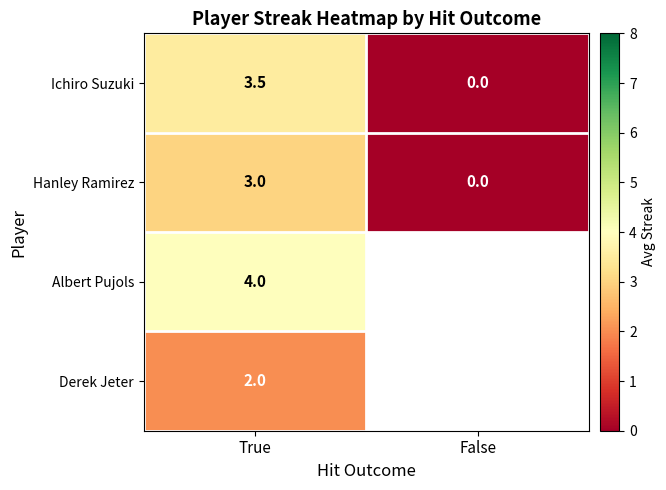

Between True and False, which is larger?

True